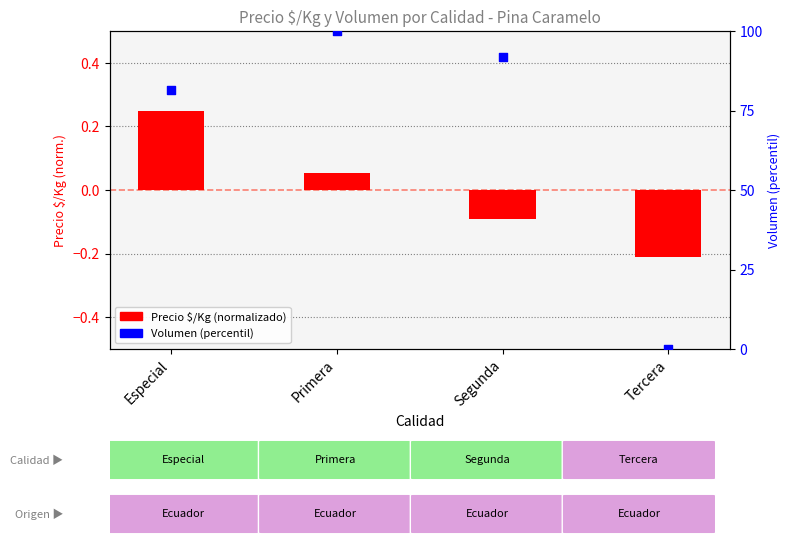

Which series has the largest Y range (max minus min)?

Volumen (percentil)